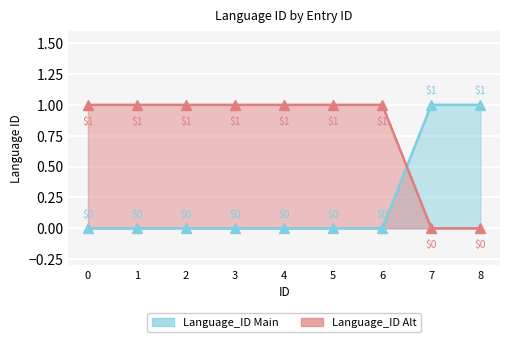

True or false: the data shows 1 at 8.

False